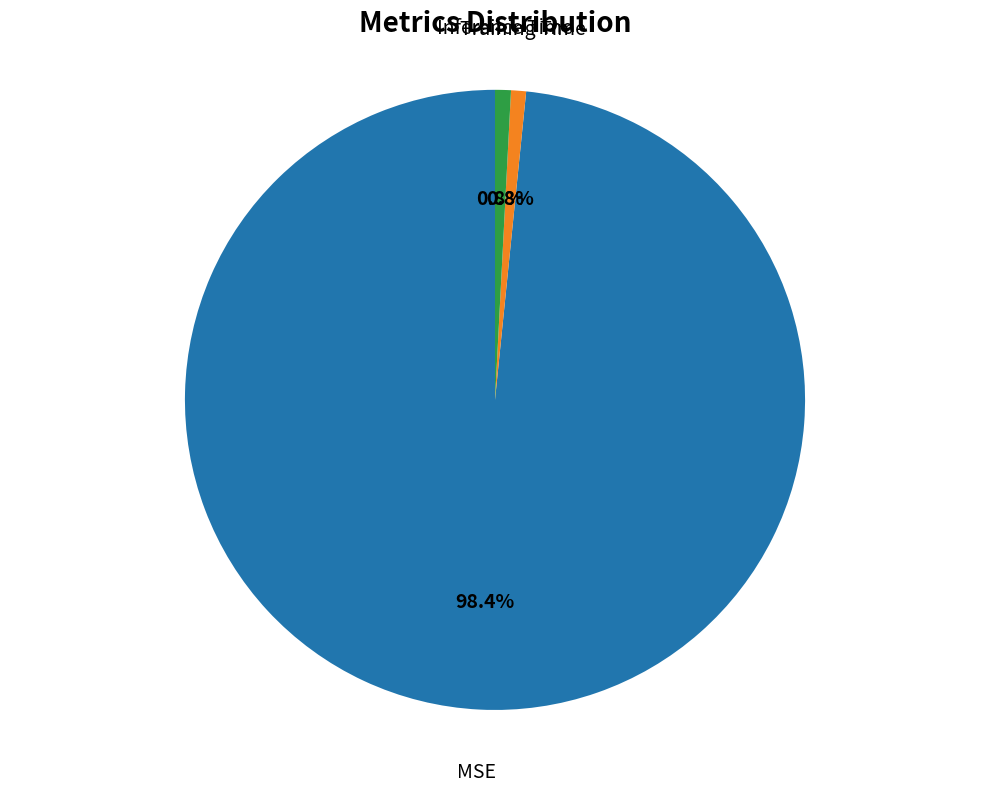

Is there any slice that represents more than half of the pie?

Yes